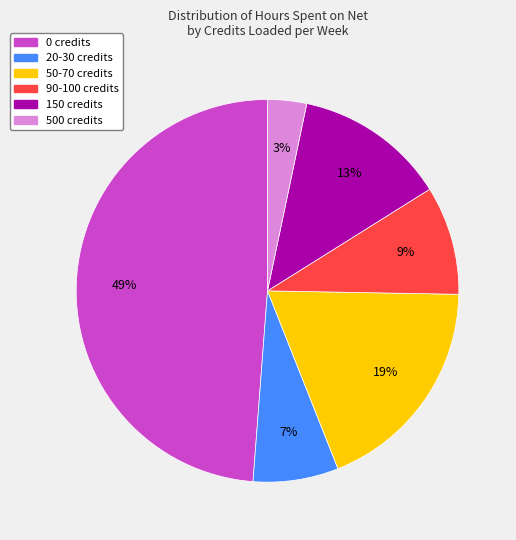

Is there any slice that represents more than half of the pie?

No